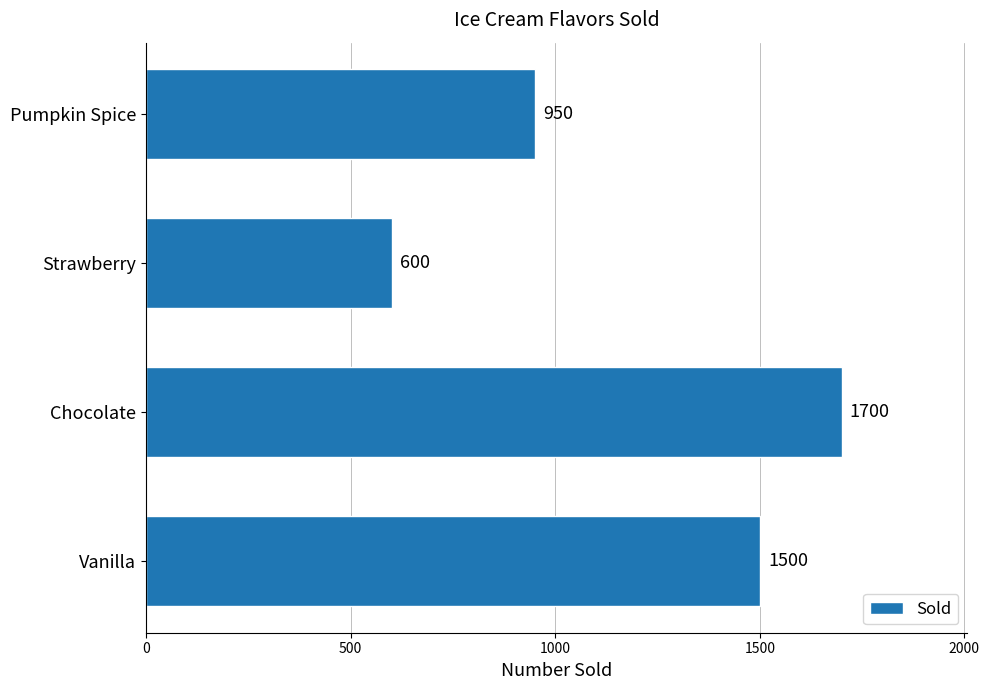

What is the difference between the maximum and minimum values?

1100